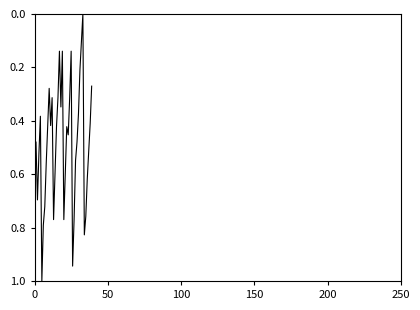

What is the difference between the maximum and minimum values?

1.0